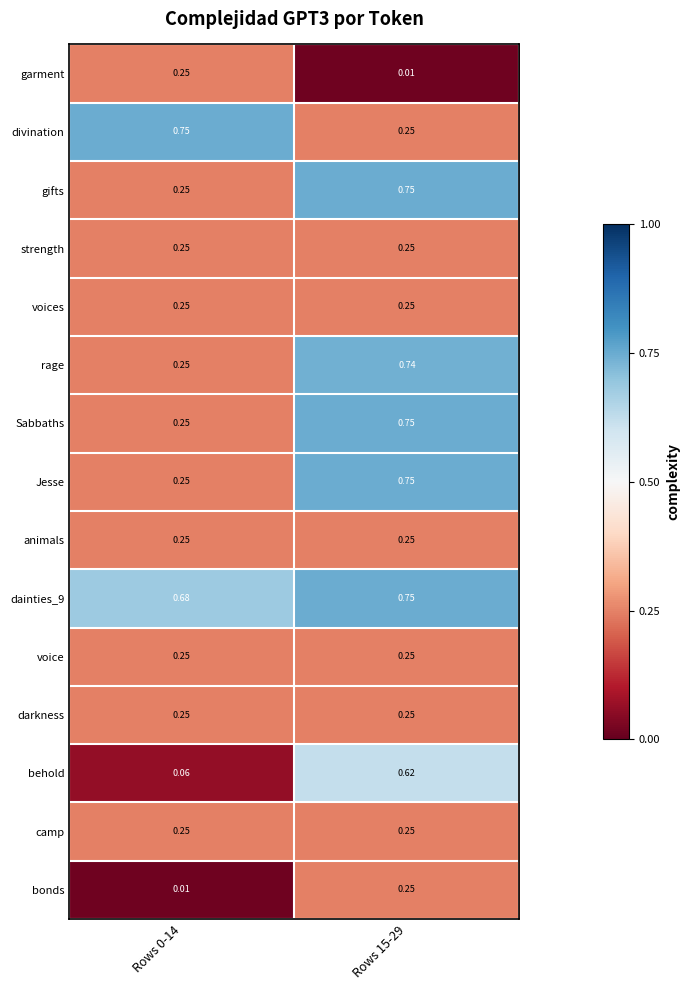

Which series has the widest spread of values?

behold